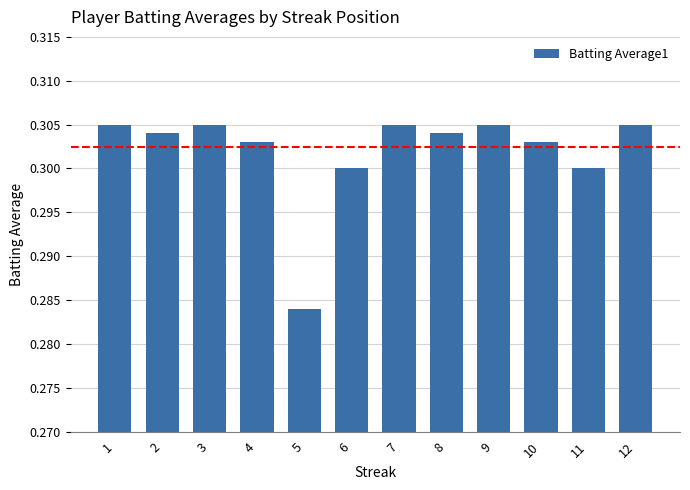

At which label is the value closest to 0?

5